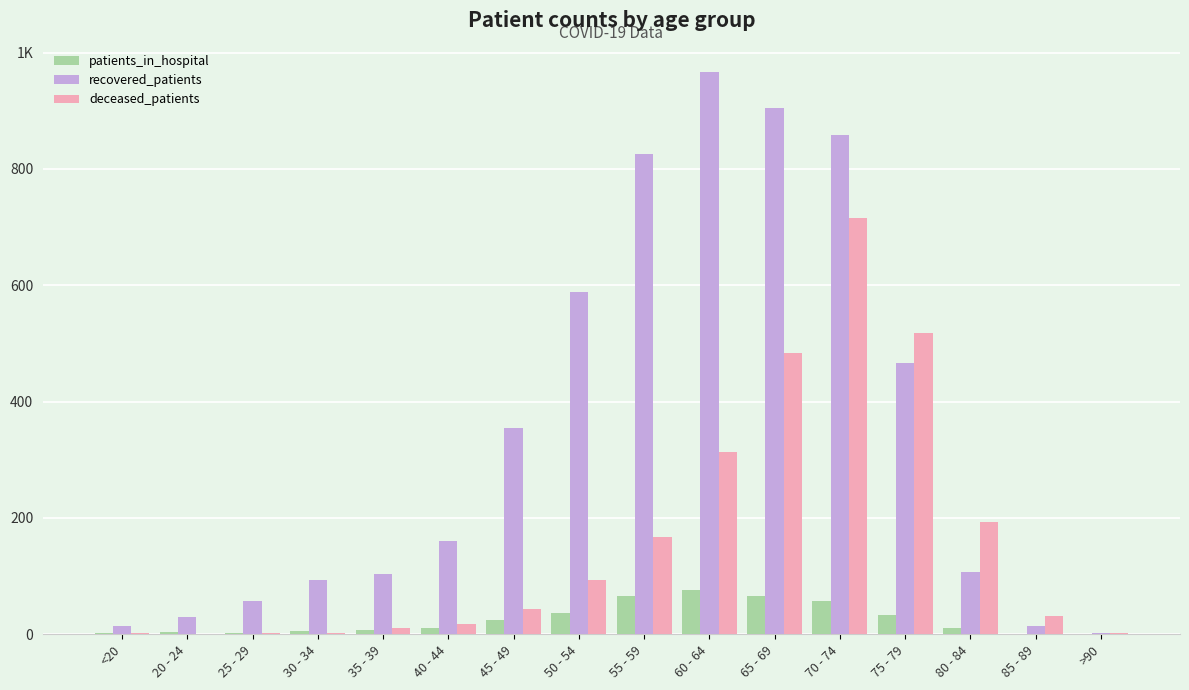

Does the chart contain stacked bars?

No